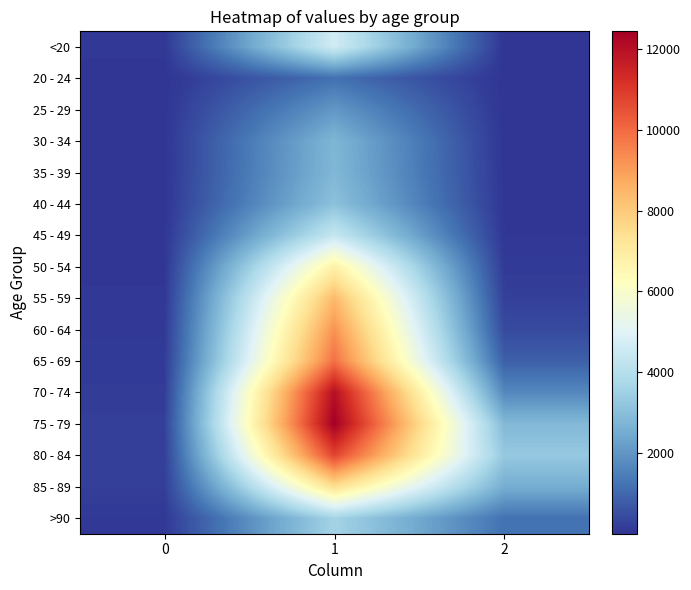

At which category does the chart reach its minimum across all series?

2